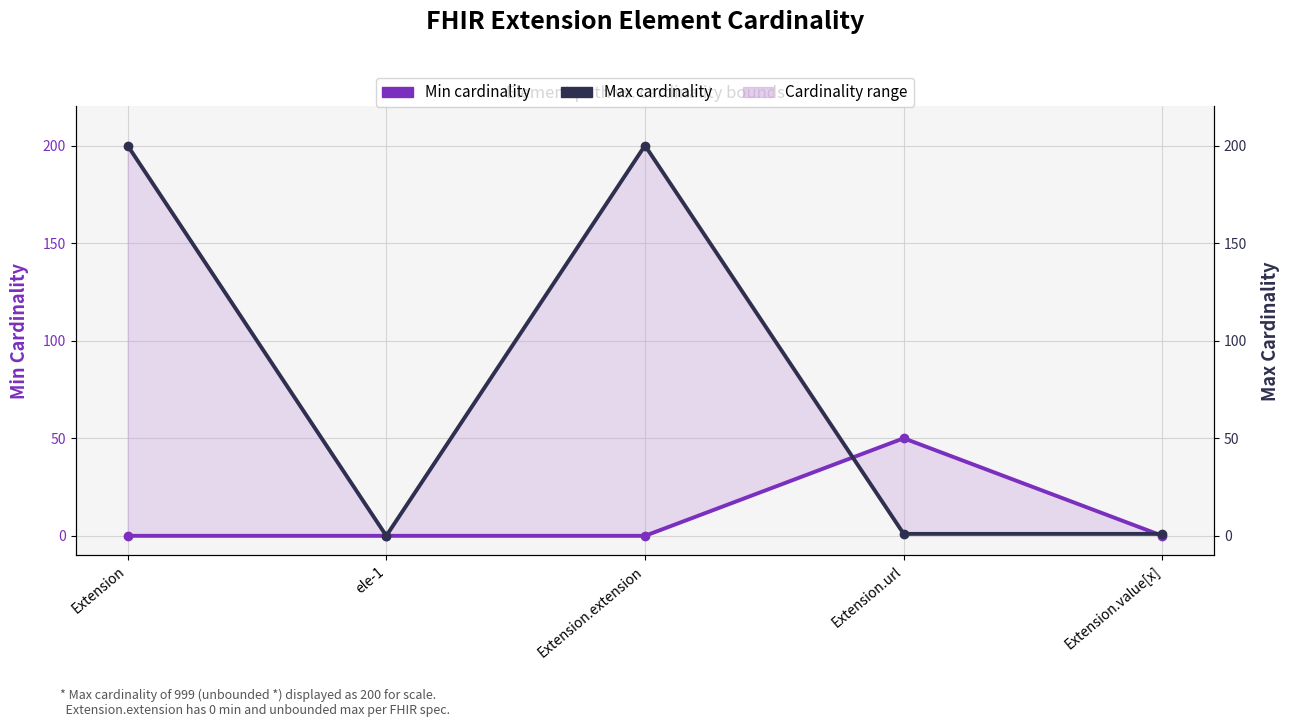

List the series in order of their overall mean, highest first.

Max cardinality, Min cardinality